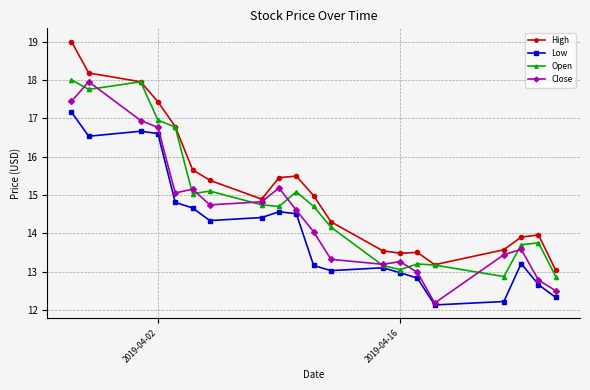

What is the value of the Low point at the 19th from the left?

12.7